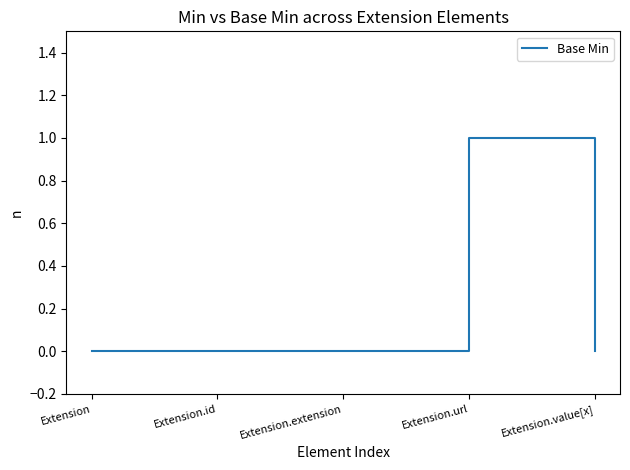

The chart shows a value of 0 at Extension. True or false?

True